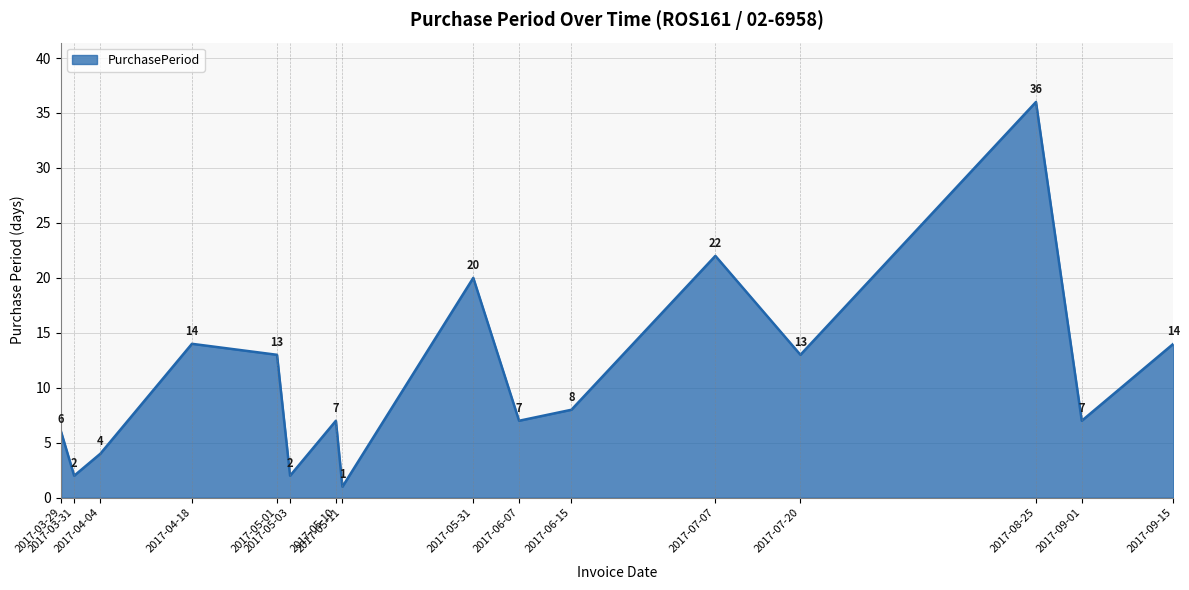

Where does the data first go above 8?

2017-04-18